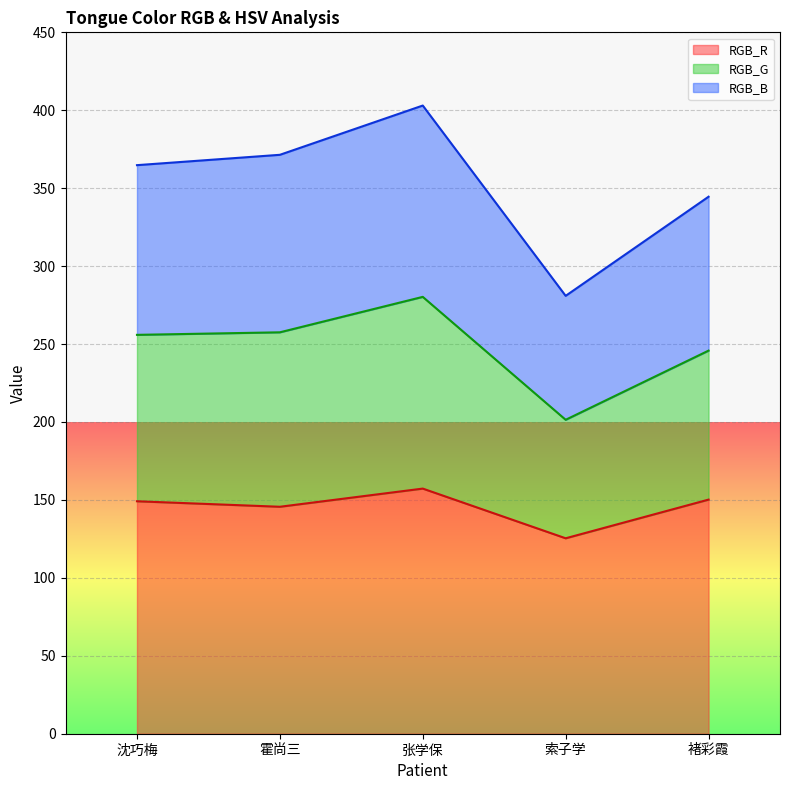

Read the RGB_R value at 沈巧梅.

149.1